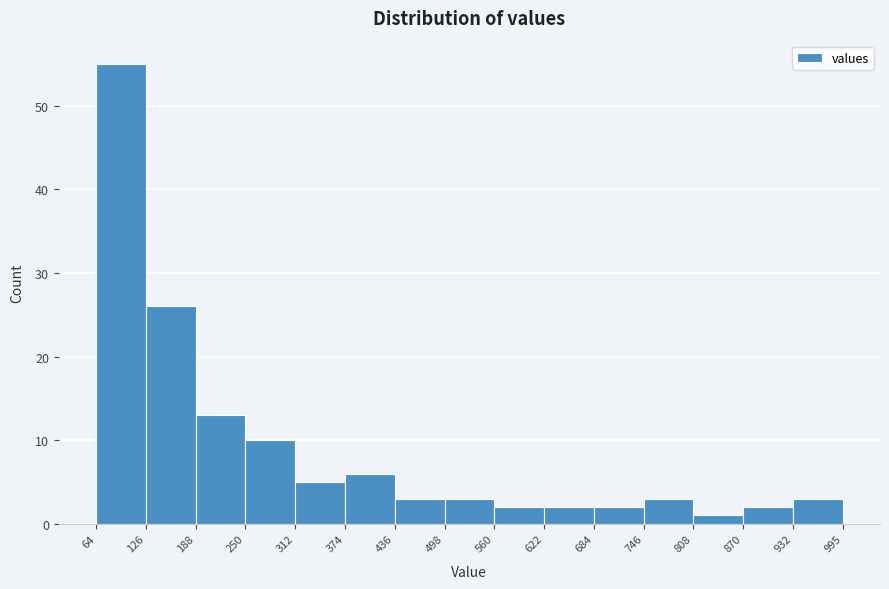

Which range on the x-axis has the tallest bar?

64 to 126